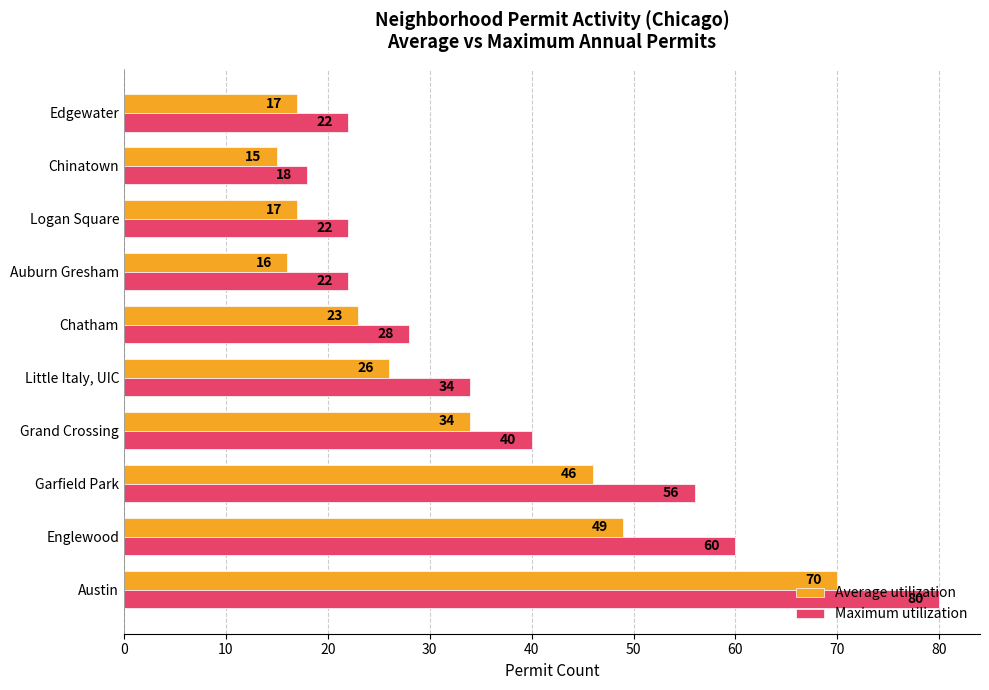

The value of Average utilization at Little Italy, UIC is 37. True or false?

False